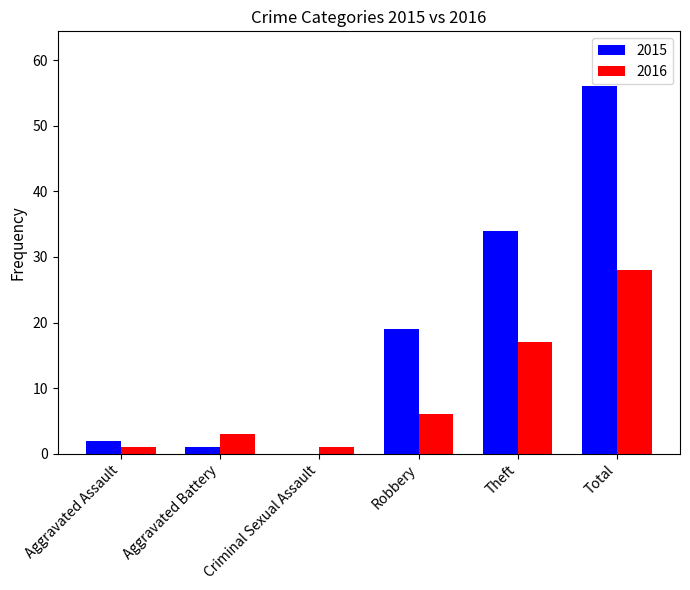

What are all the series names shown in the legend?

2015, 2016